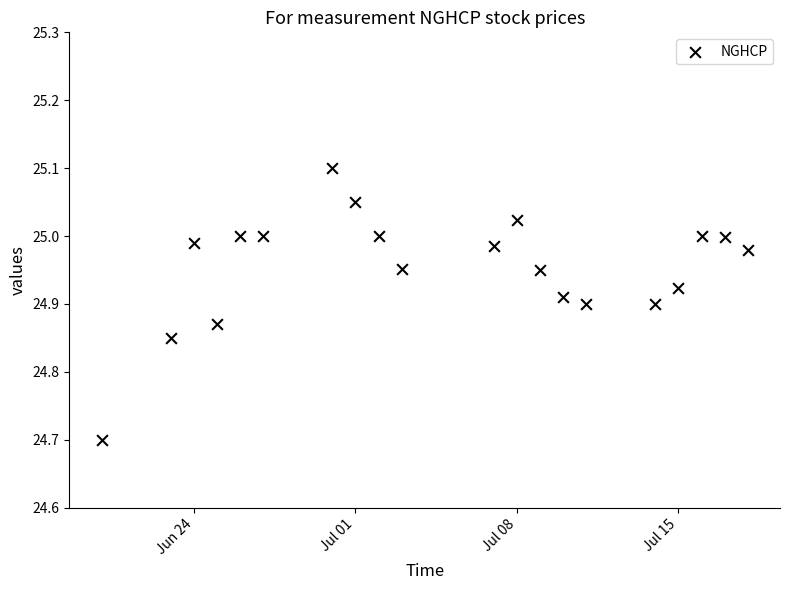

What Y value in the scatter plot is closest to 24?

24.7